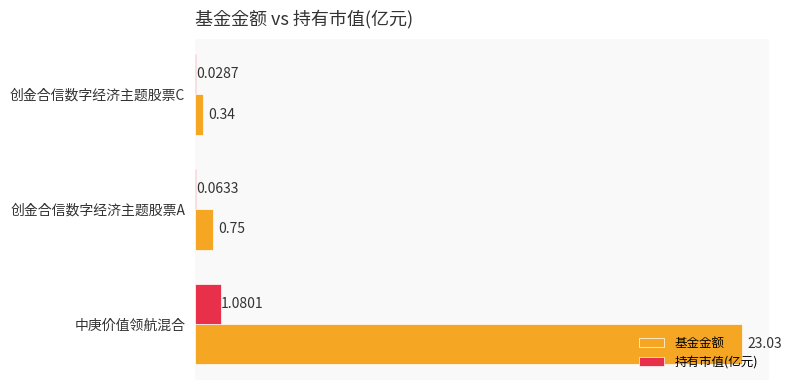

Which label corresponds to the largest value in the chart?

中庚价值领航混合